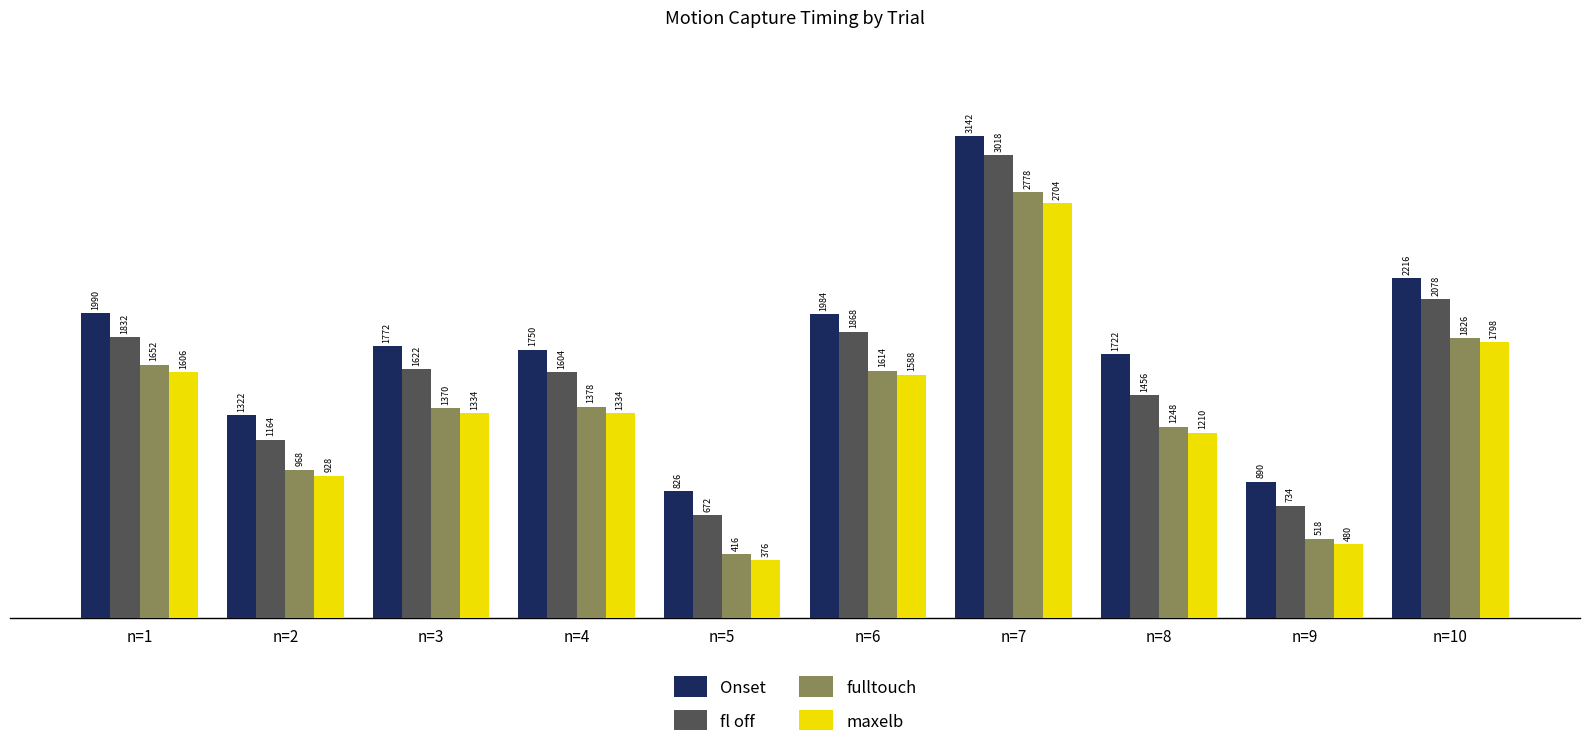

Which series has the largest total across all categories?

Onset